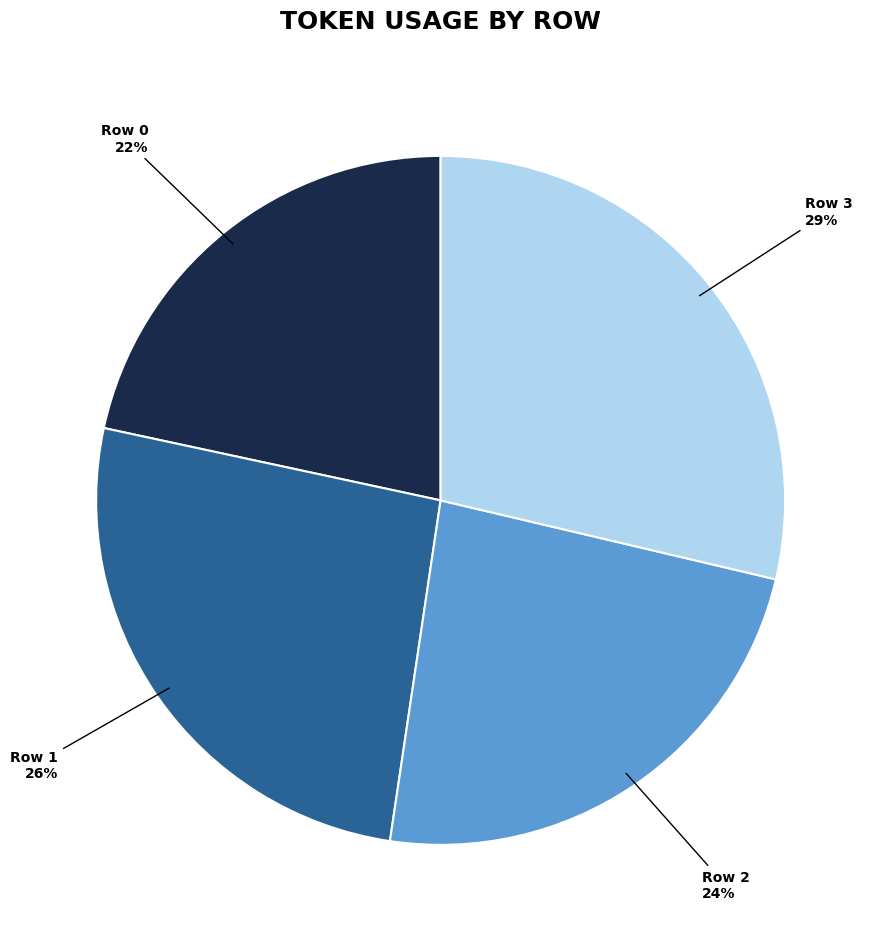

Is there a majority slice in this chart?

No